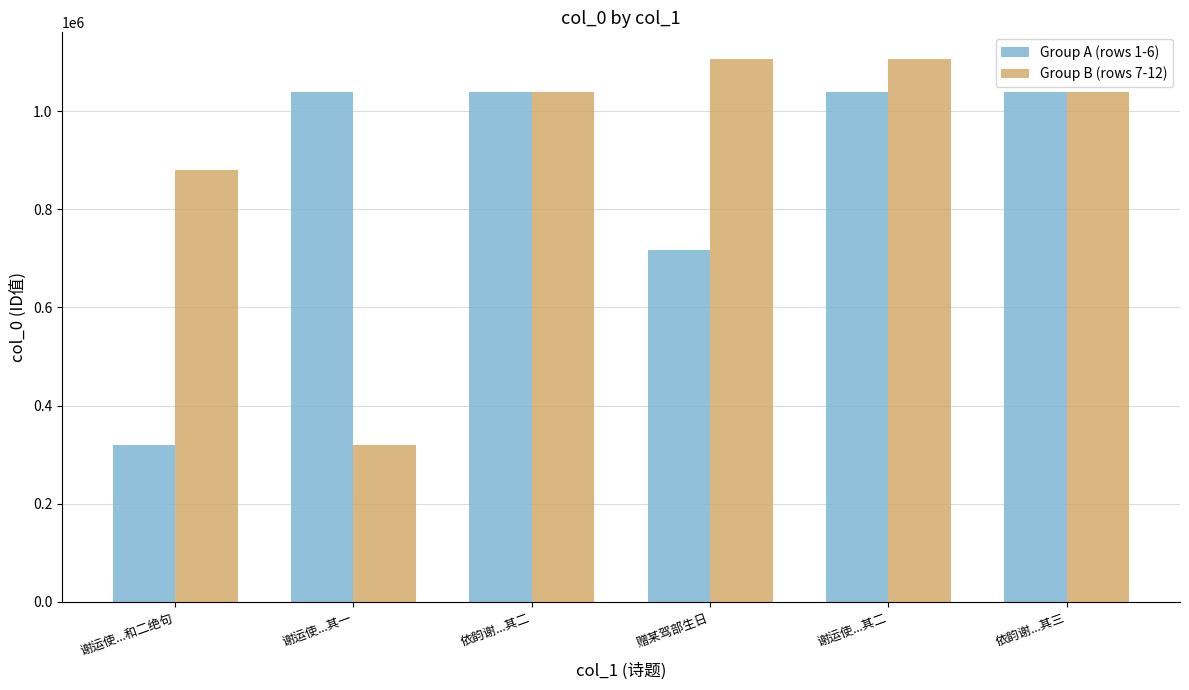

At how many categories does at least one series exceed 669205?

6